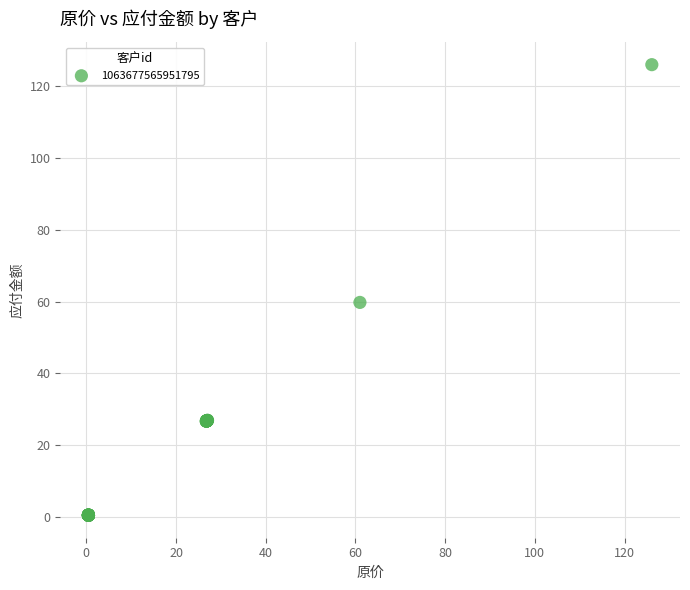

What Y value in the scatter plot is closest to 63?

59.8